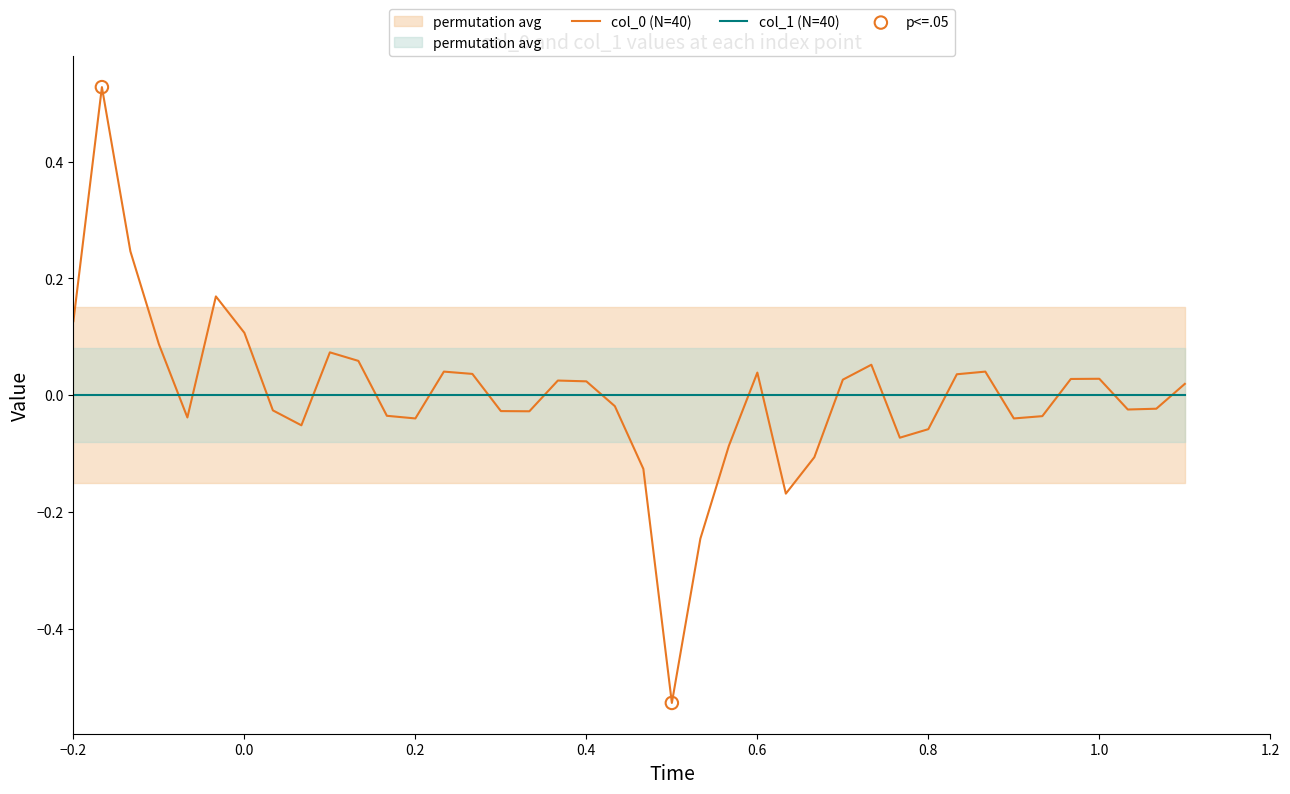

Is it true that col_0 (N=40) equals -0.0 at 0.8?

False